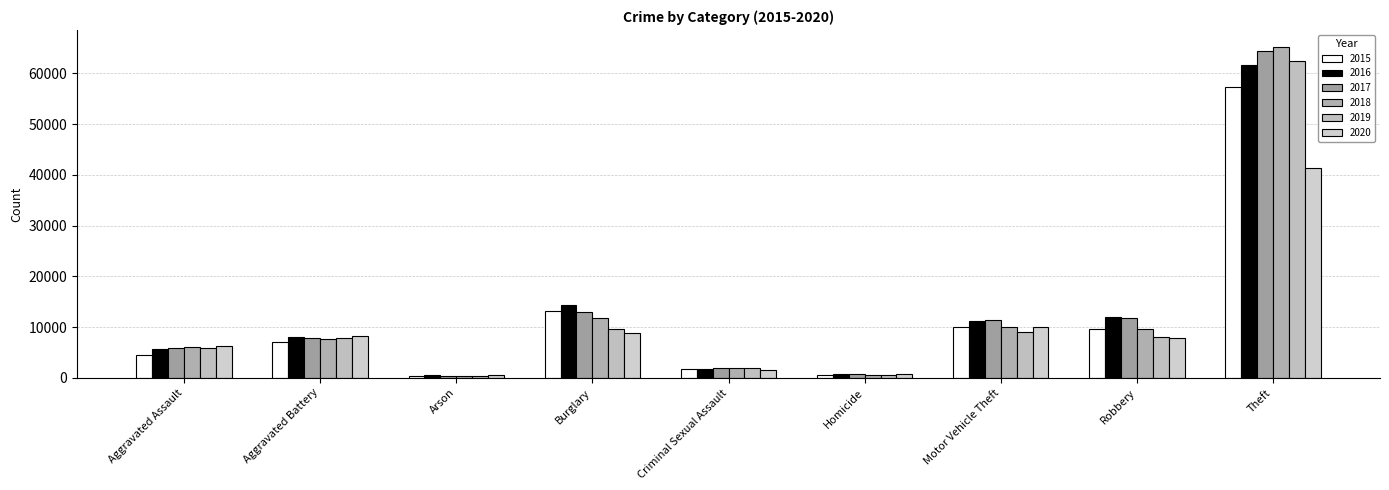

What is the value of the 2019 bar at the 8th from the left?

7994